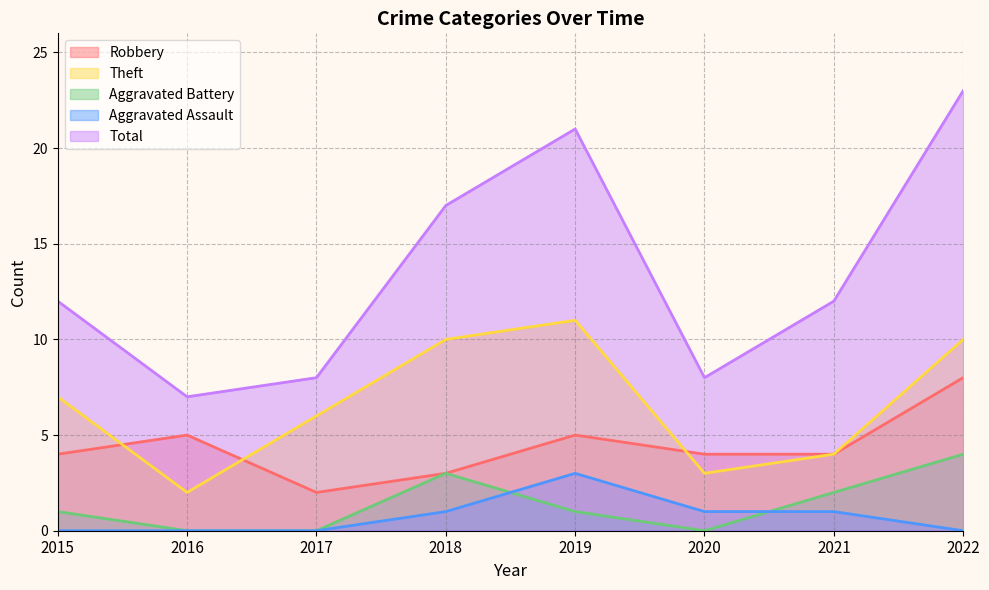

Which series has the largest total across all categories?

Total